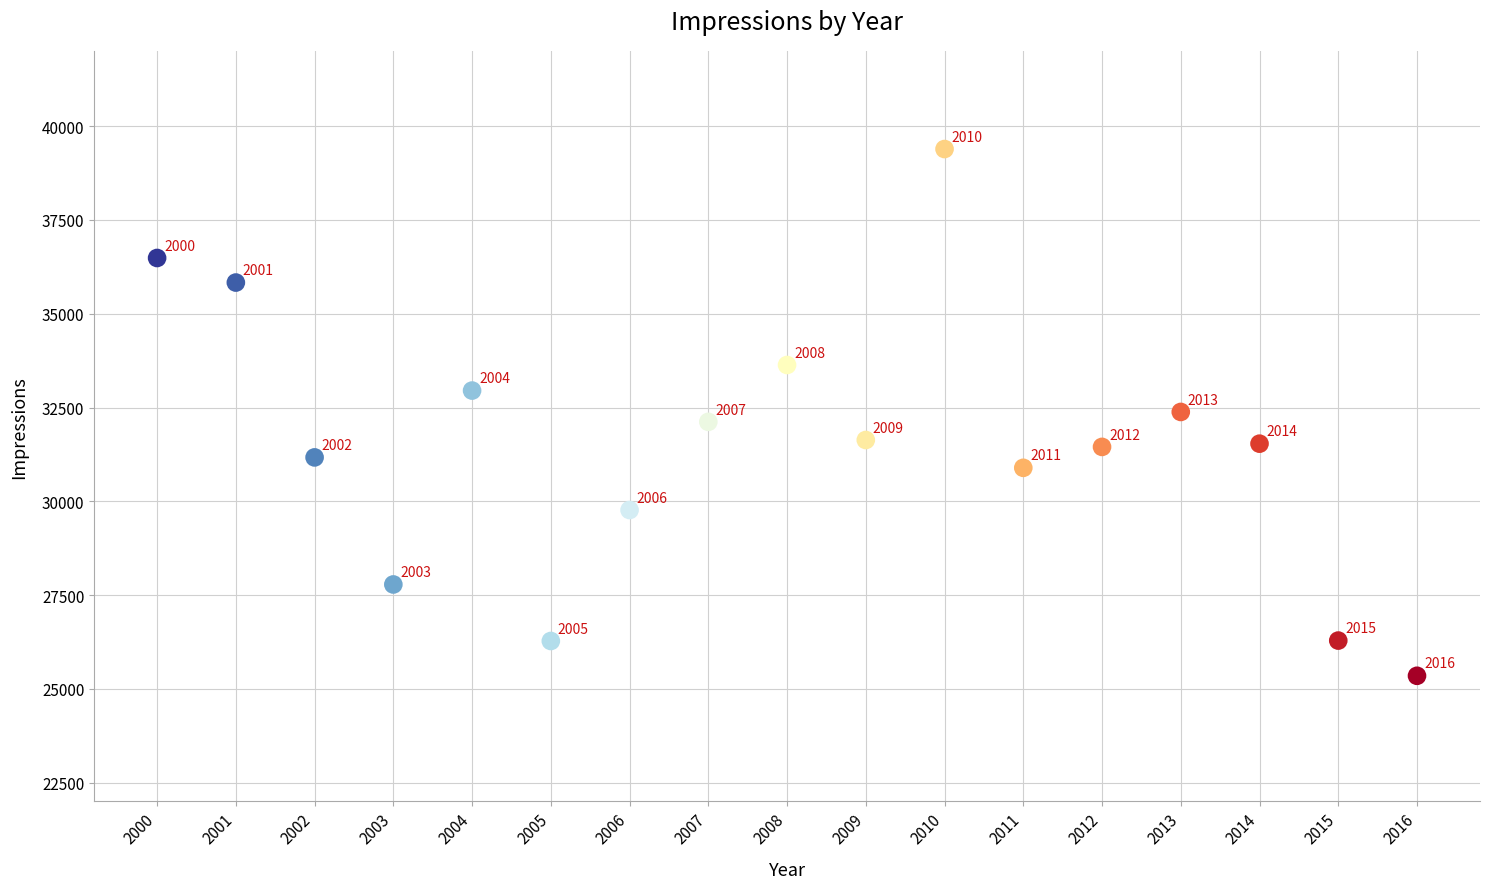

What is the range of Y values (max minus min)?

14045